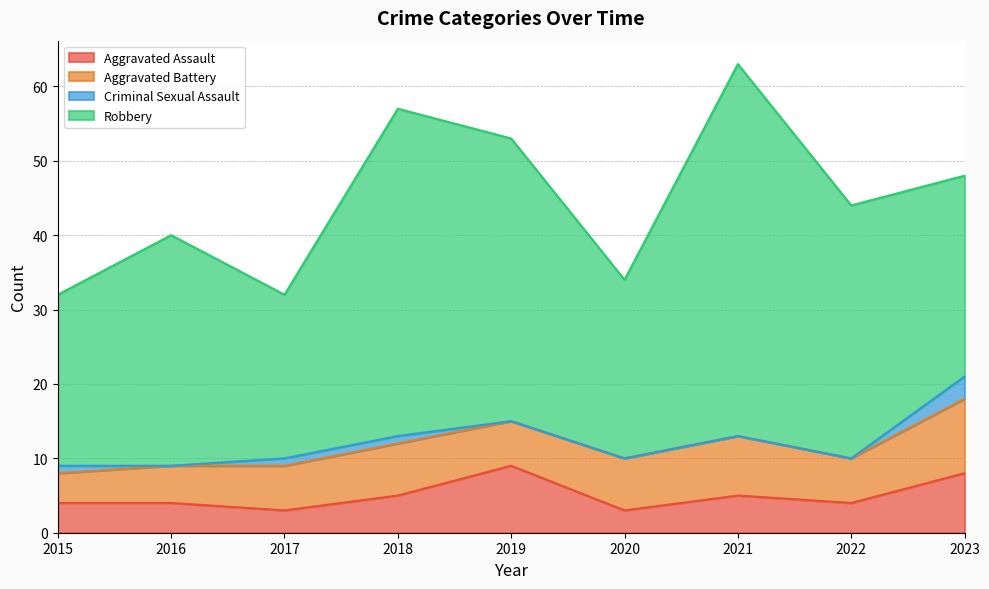

What is the spread (max minus min) of values at 2020?

24